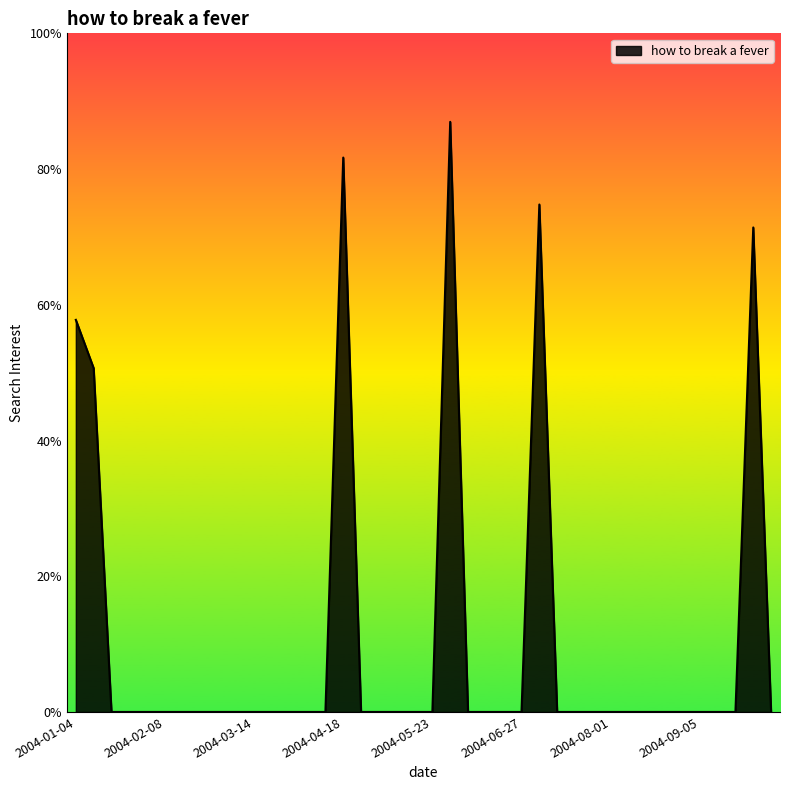

Does the chart have visible grid lines?

No